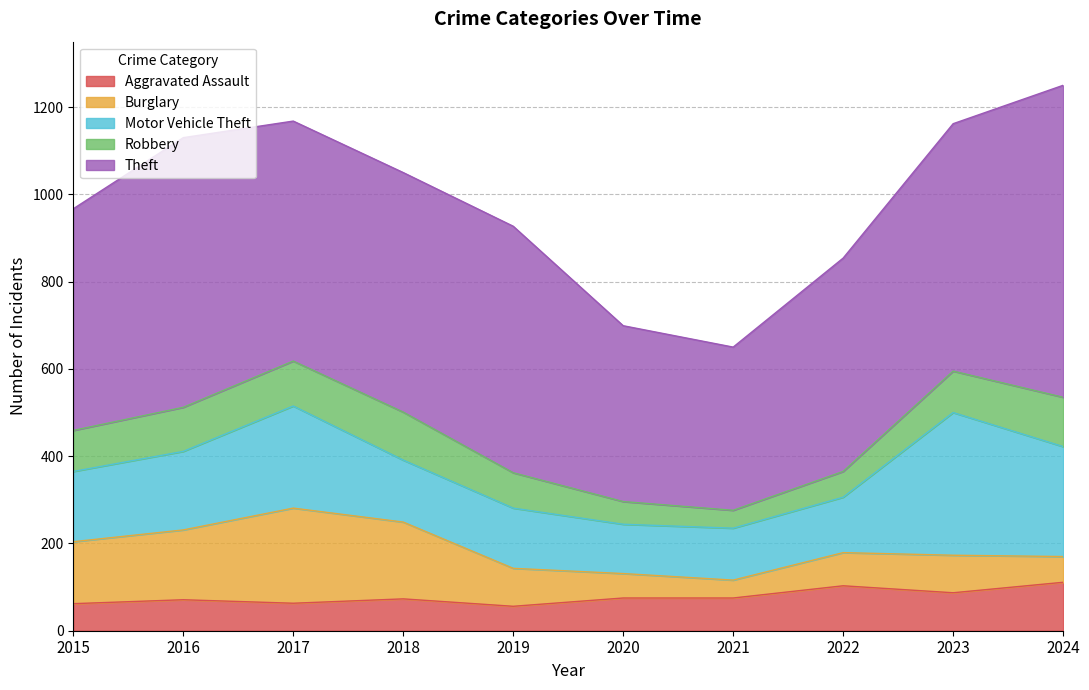

How many lines are shown in the chart?

5